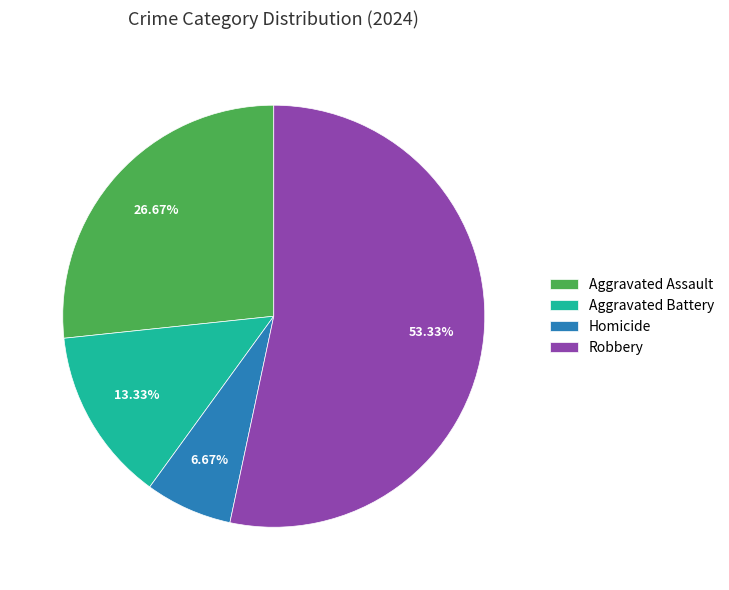

Do Aggravated Battery and Homicide together represent more than half of the pie?

No